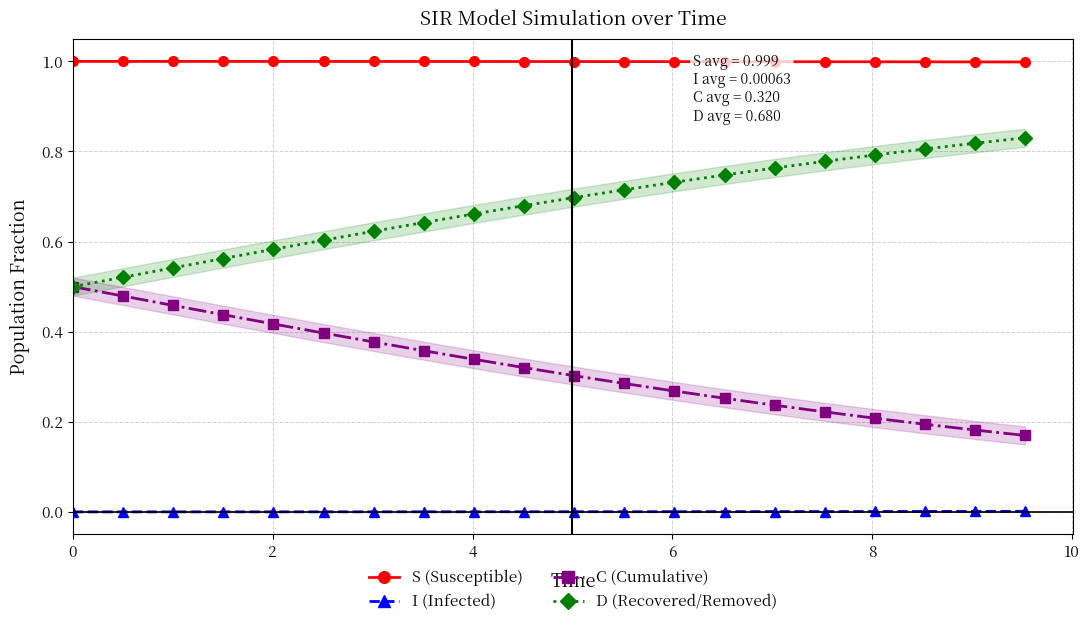

True or false: C (Cumulative) and S (Susceptible) intersect in this chart.

False